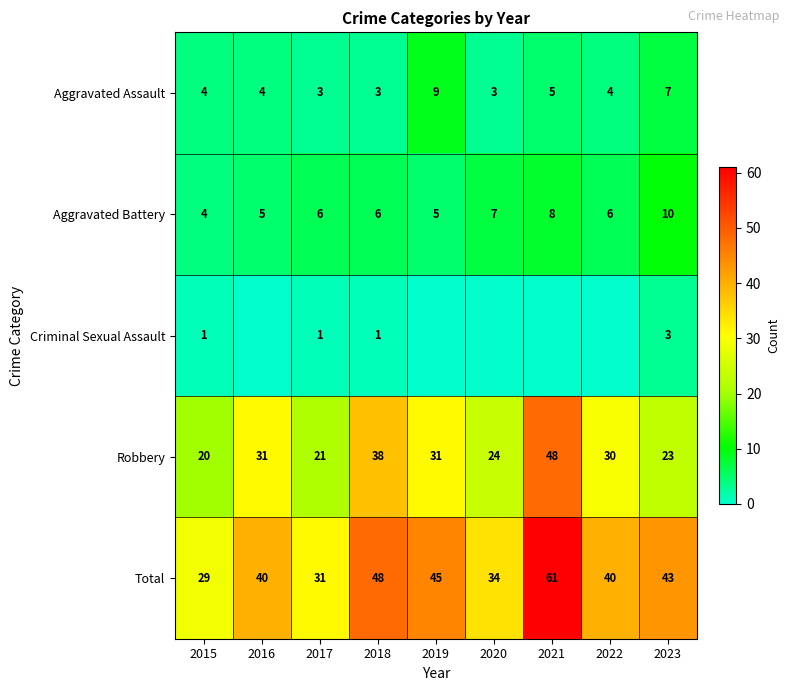

Rank the series at 2017 from highest to lowest value.

Total, Robbery, Aggravated Battery, Aggravated Assault, Criminal Sexual Assault